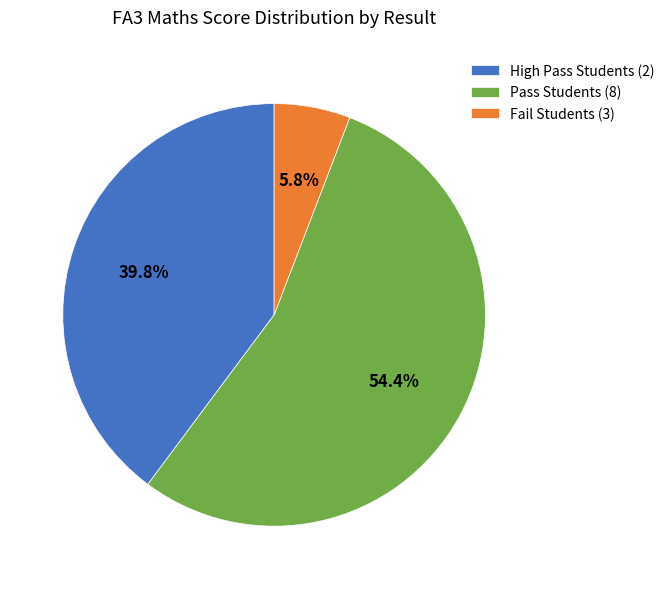

Combined, what portion of the pie is High Pass Students (2) and Pass Students (8)?

94.2%